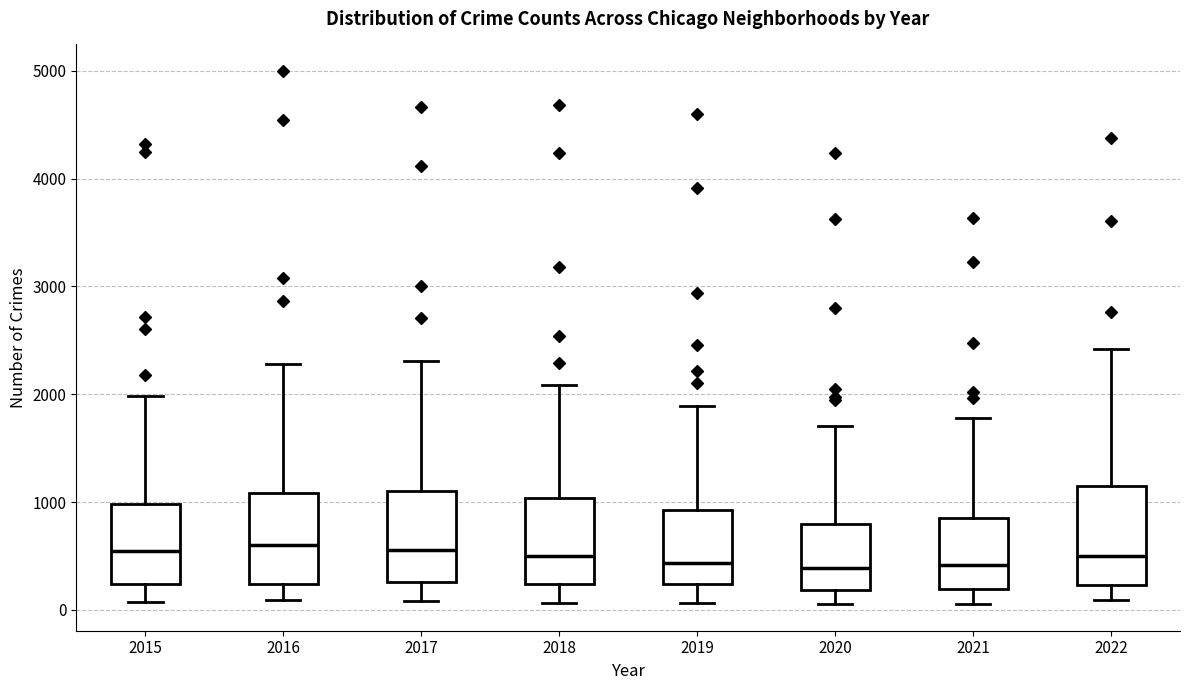

Where does the lower whisker of the box at x = 2019 end on the y-axis? The values are not printed on the chart, so give them approximately, as read against the axis.

100